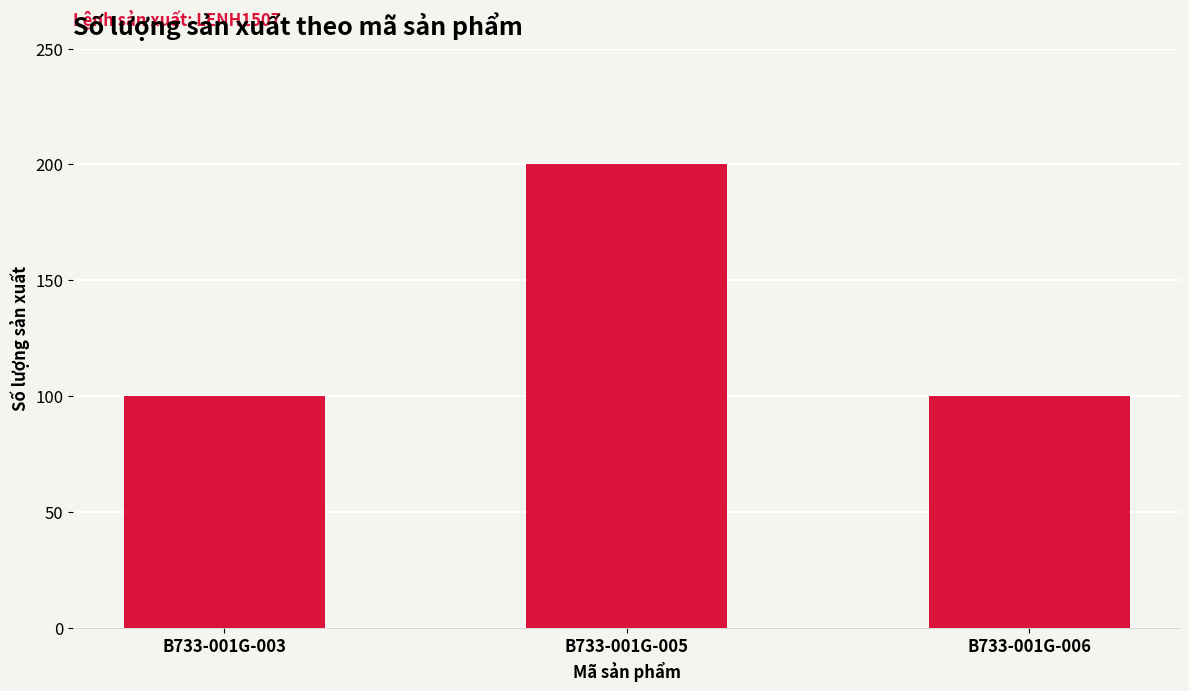

What is the difference between the maximum and minimum values?

100